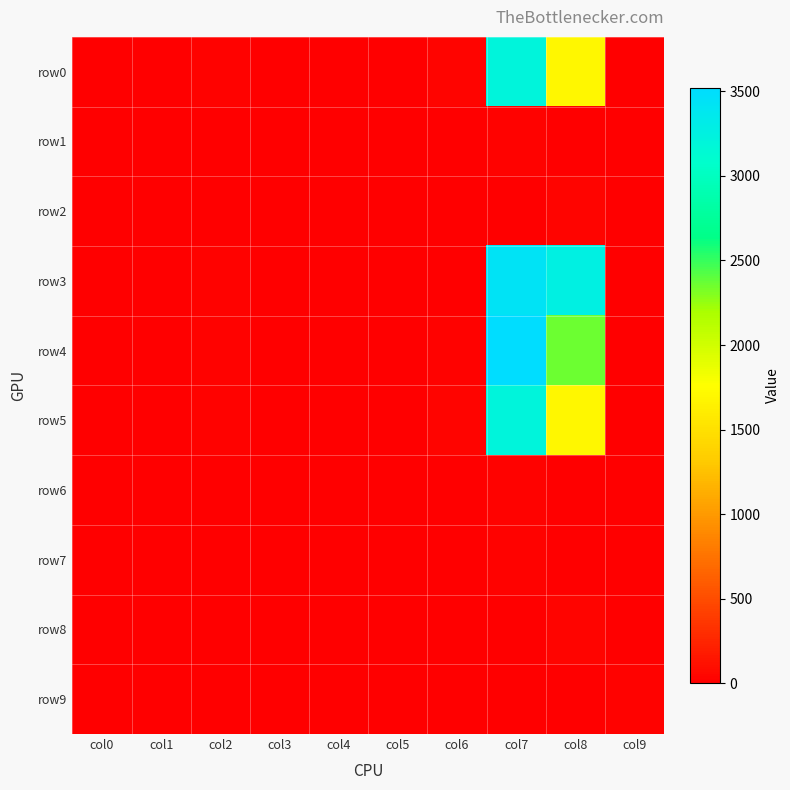

Reading left to right, what are all the values shown in this chart?

row0: col0=9	col1=2	col2=24	col3=7	col4=1	col5=0	col6=37	col7=3215	col8=1698	col9=0
row1: col0=0	col1=5	col2=0	col3=0	col4=2	col5=0	col6=0	col7=19	col8=0	col9=0
row2: col0=6	col1=11	col2=8	col3=0	col4=8	col5=12	col6=0	col7=6	col8=40	col9=0
row3: col0=6	col1=0	col2=21	col3=0	col4=0	col5=9	col6=10	col7=3436	col8=3261	col9=3
row4: col0=5	col1=0	col2=14	col3=0	col4=0	col5=8	col6=14	col7=3522	col8=2362	col9=9
row5: col0=9	col1=2	col2=24	col3=7	col4=1	col5=0	col6=37	col7=3215	col8=1698	col9=0
row6: col0=0	col1=0	col2=0	col3=0	col4=0	col5=0	col6=0	col7=19	col8=0	col9=0
row7: col0=0	col1=6	col2=0	col3=0	col4=1	col5=0	col6=0	col7=26	col8=0	col9=0
row8: col0=0	col1=5	col2=0	col3=0	col4=0	col5=0	col6=0	col7=0	col8=29	col9=0
row9: col0=0	col1=0	col2=1	col3=0	col4=0	col5=5	col6=0	col7=0	col8=0	col9=18